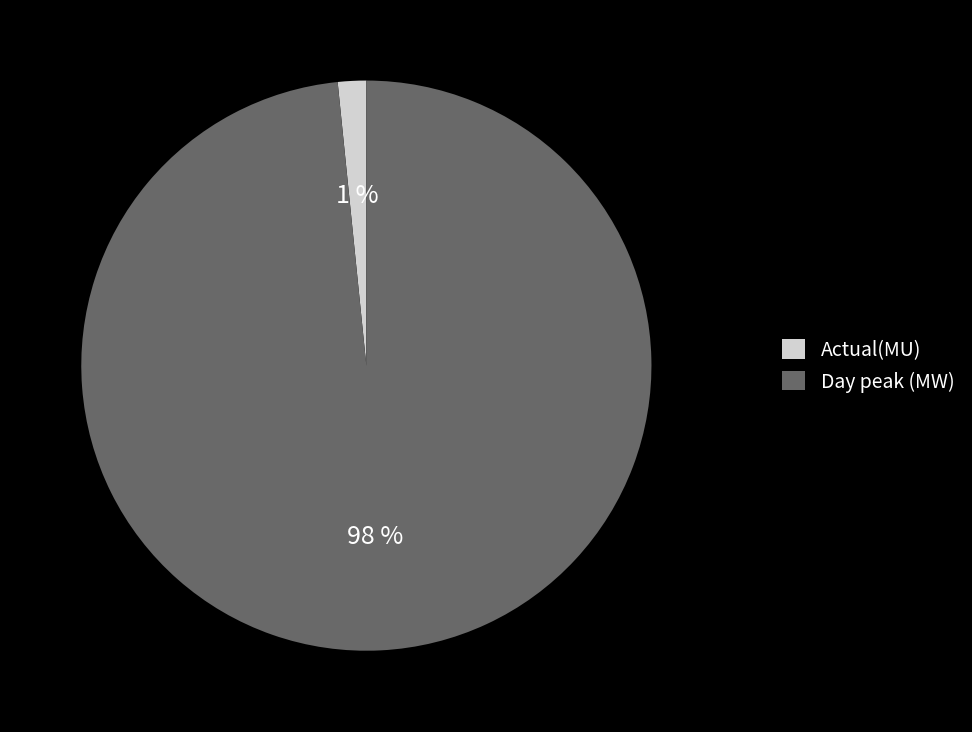

How many segments does this pie chart have?

2